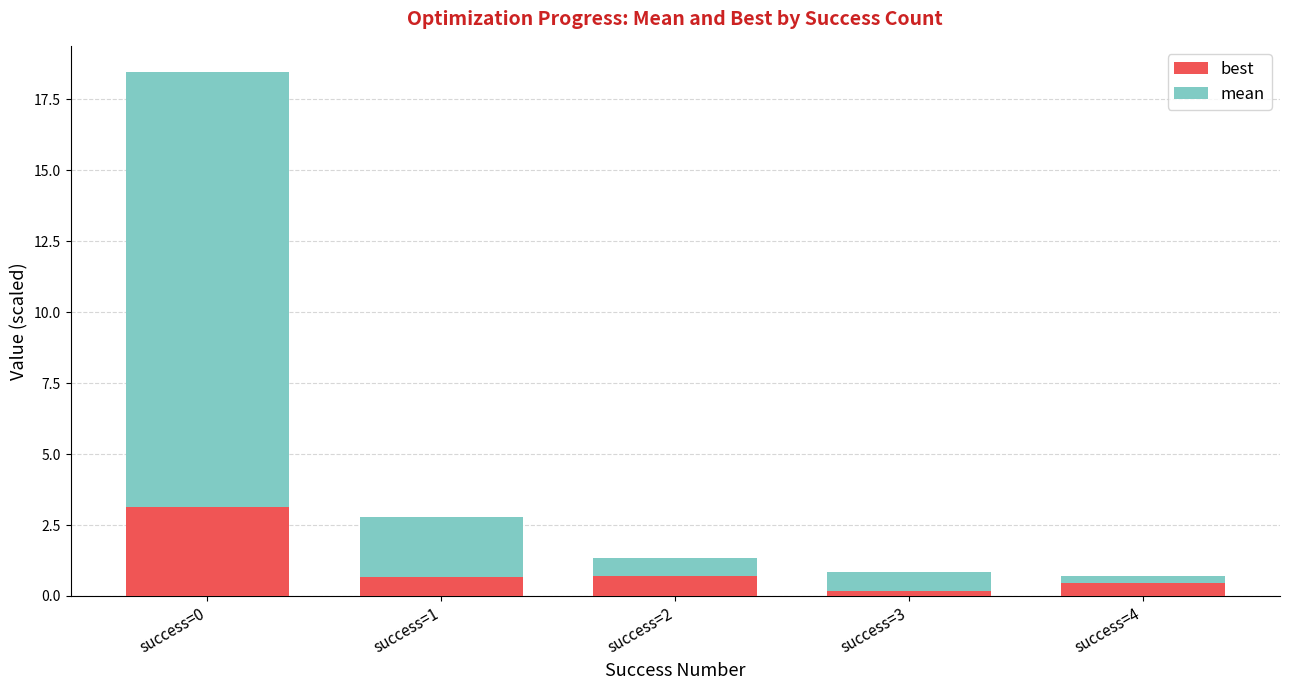

What value does the mean (alt) series have at success=4?

0.3